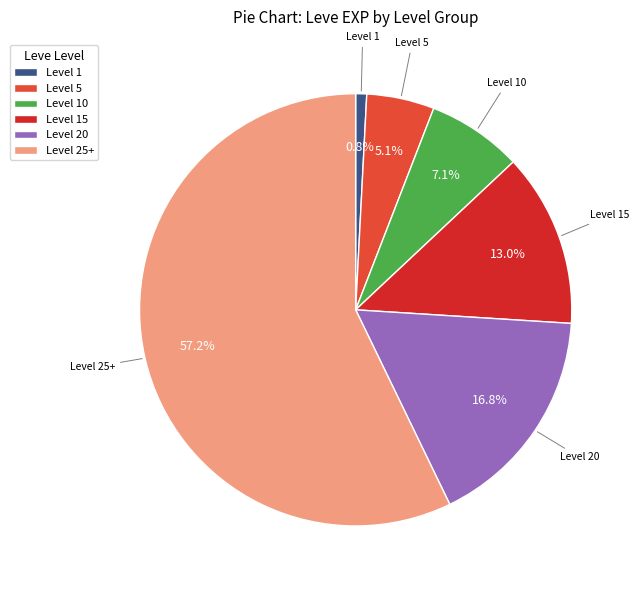

Which category has the smallest portion of the pie?

Level 1